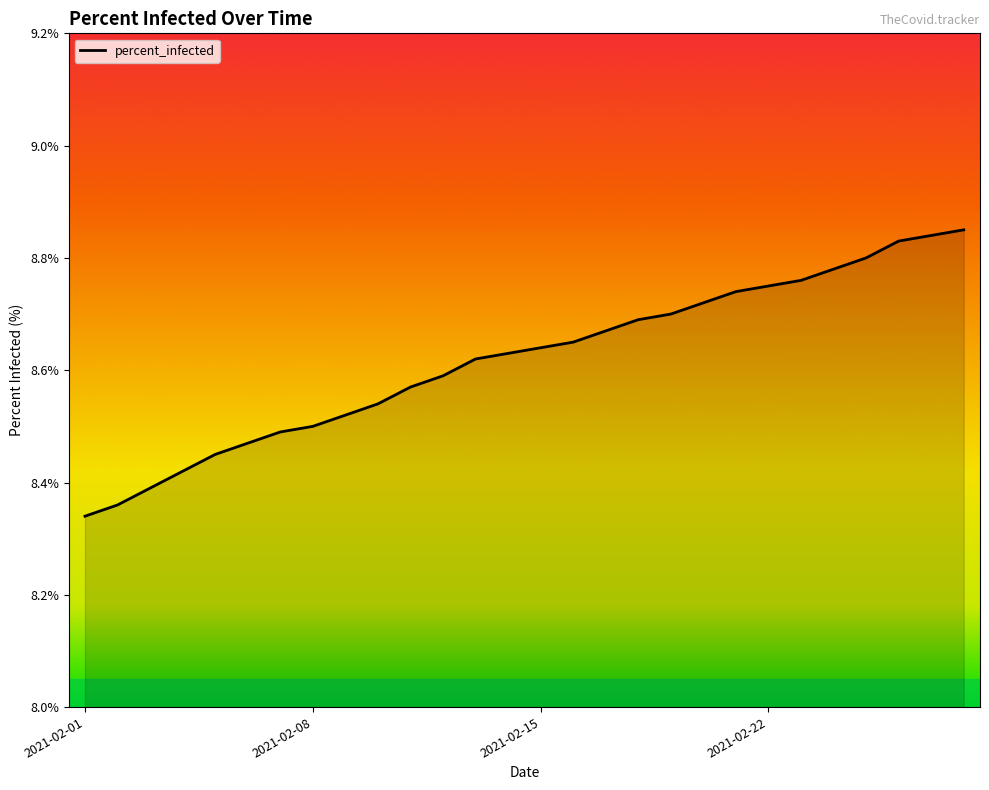

What is the difference between the maximum and minimum values?

0.5